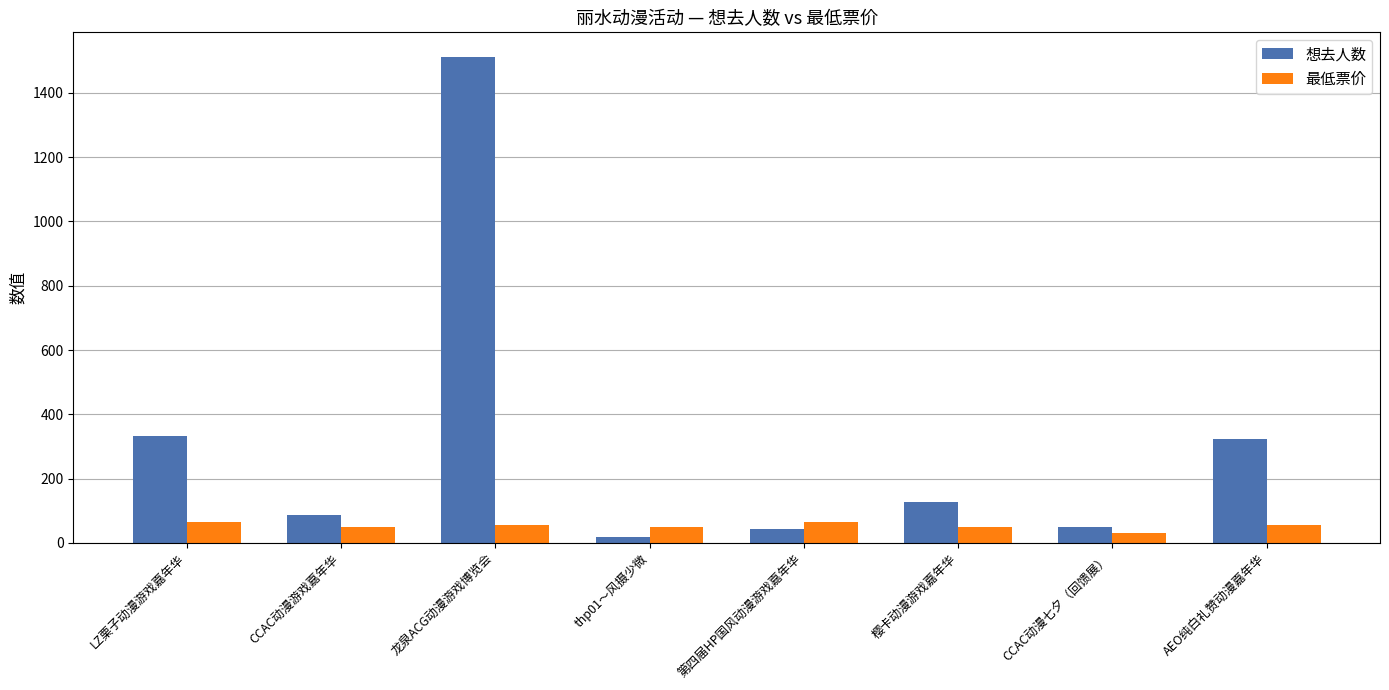

Is it true that 最低票价 equals 65.0 at 第四届HP国风动漫游戏嘉年华?

True